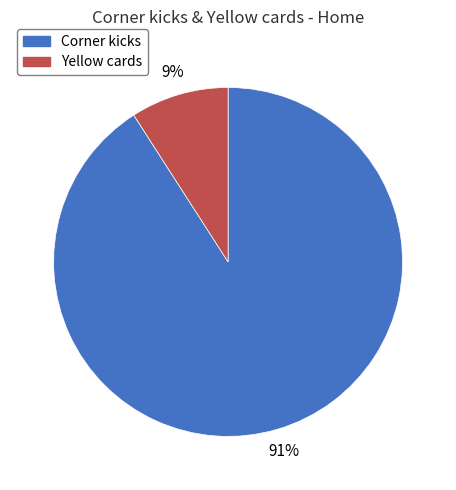

Which has a higher value, Corner kicks or Yellow cards?

Corner kicks